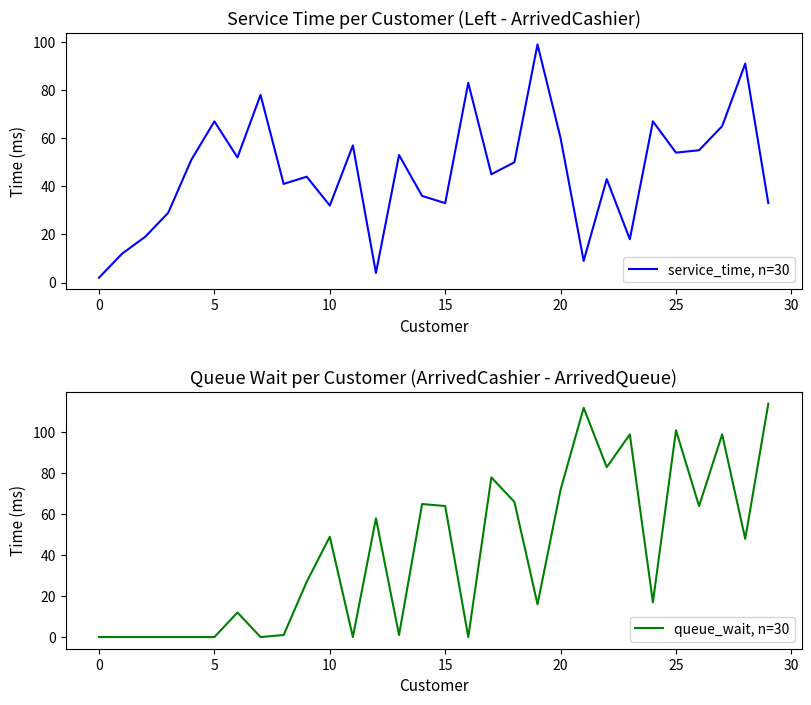

What is the total value across all series at 29?

147